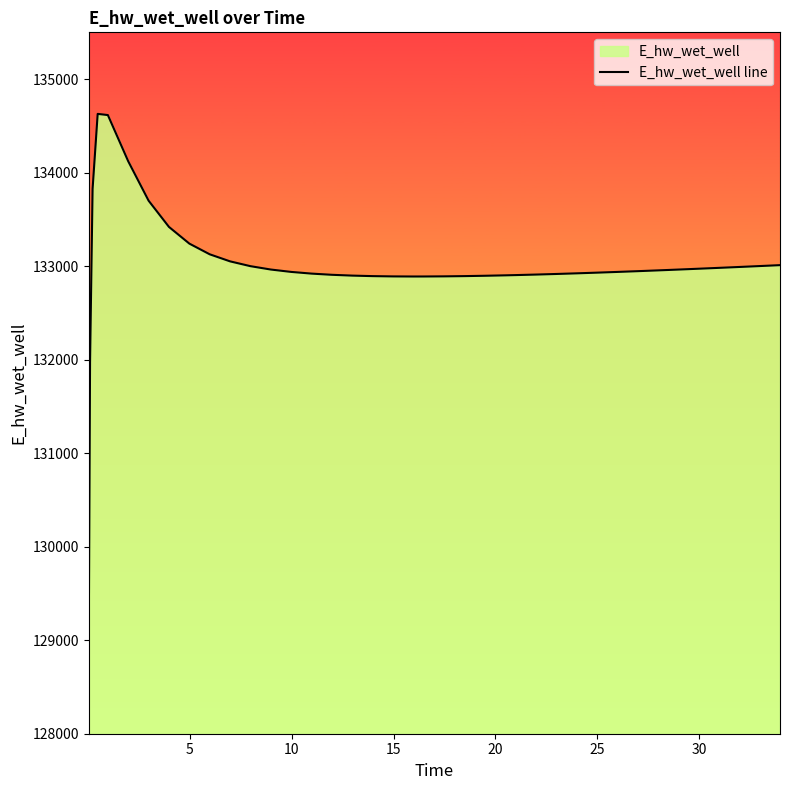

What is the smallest value displayed?

129070.3